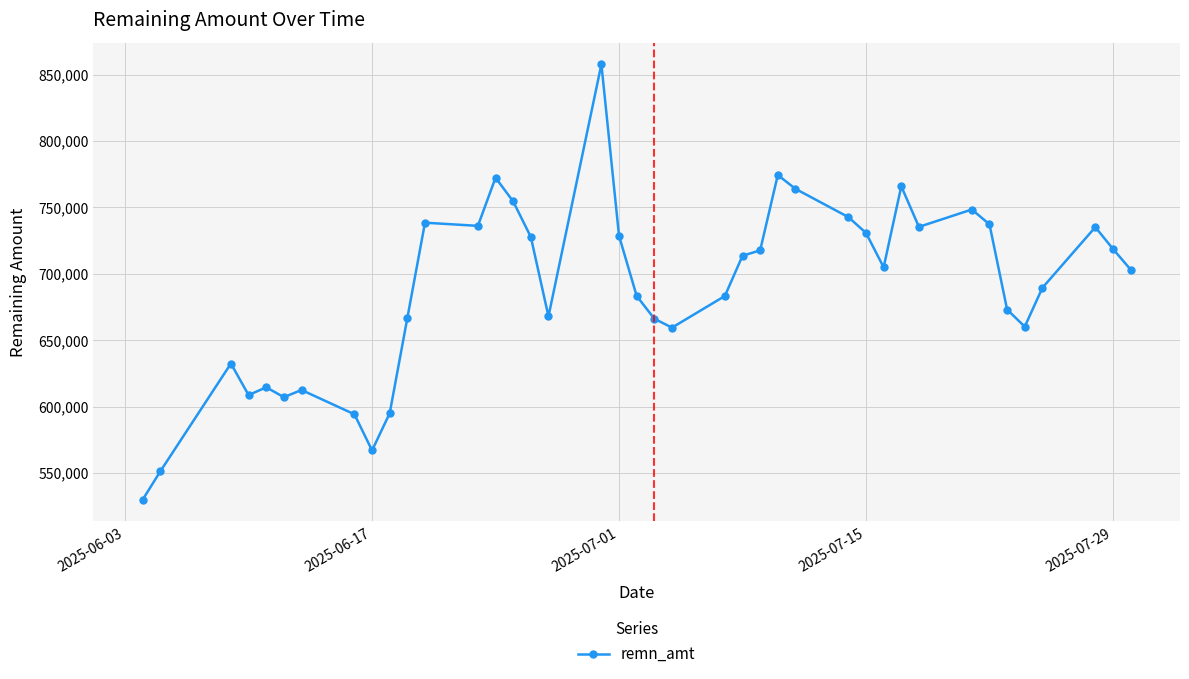

What is the minimum value shown in the chart?

530095